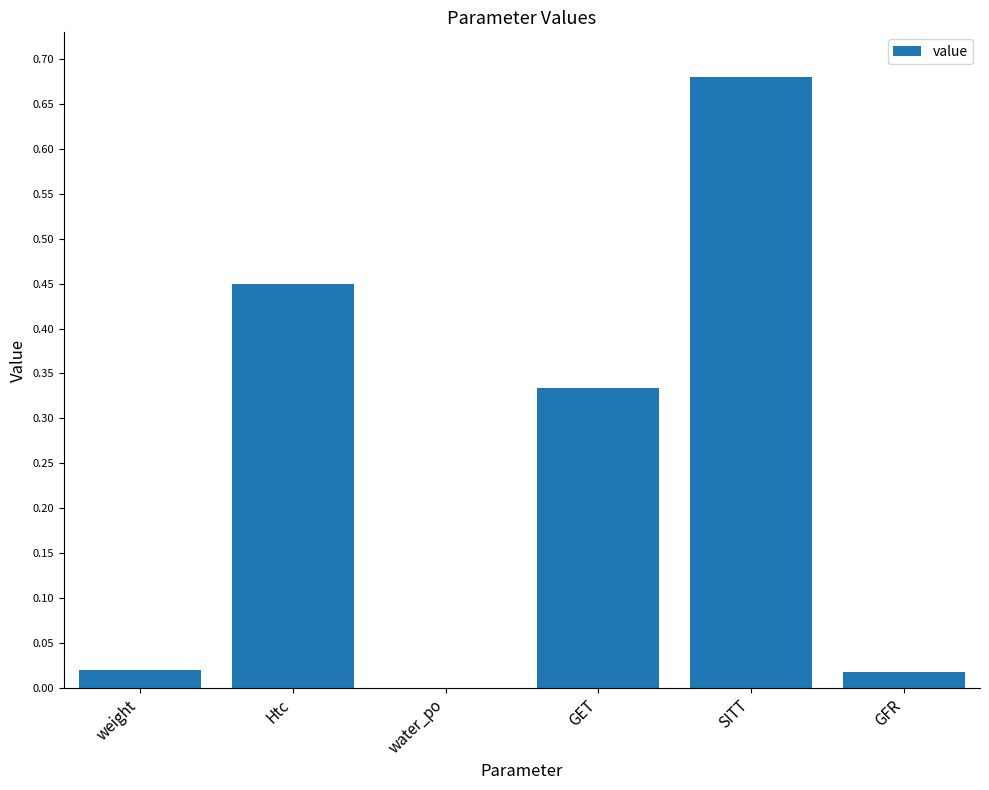

The value at SITT is 0.4. True or false?

False